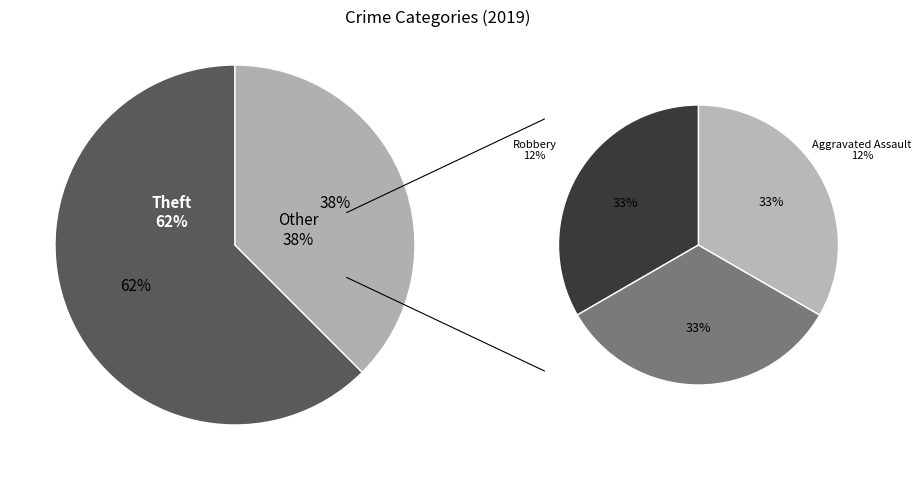

How many slices are in this pie chart?

5